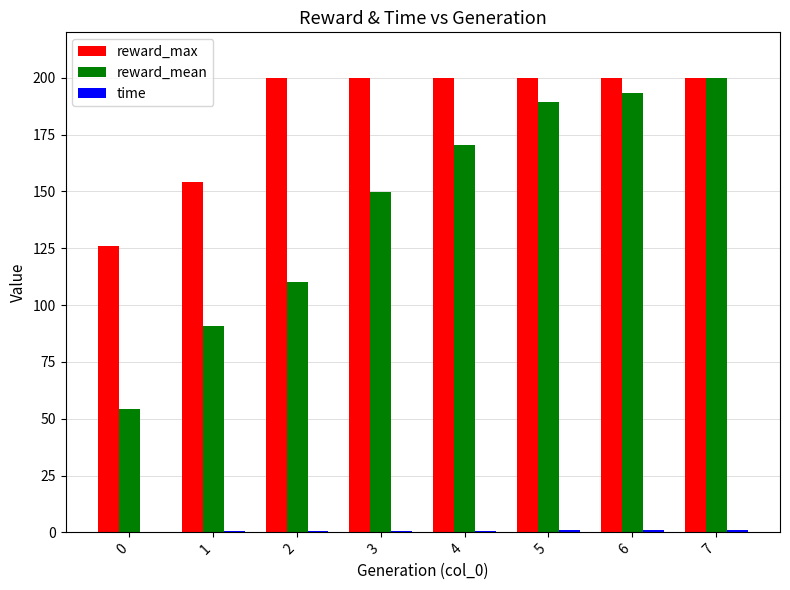

What is the average value of the reward_max series?

185.0